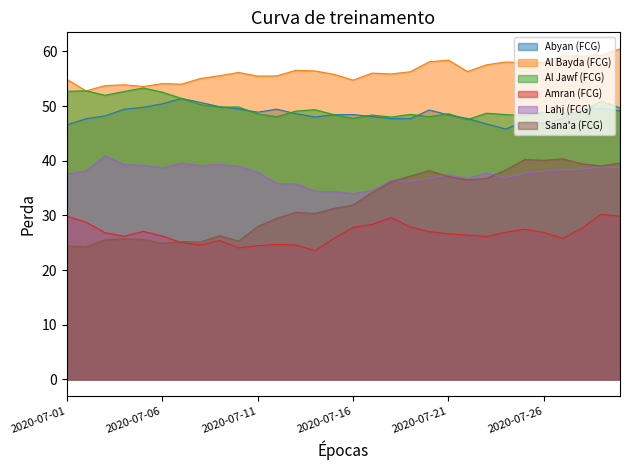

The value of Abyan (FCG) at 2020-07-25 is 47.2. True or false?

True